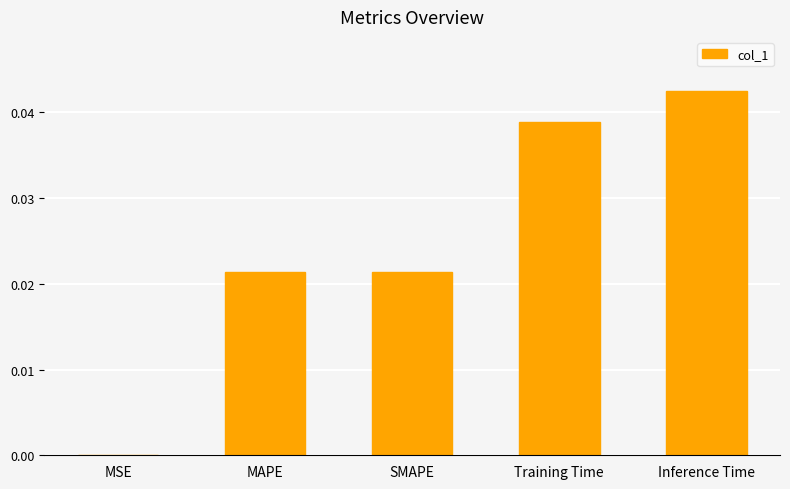

The chart shows a value of 0.0 at Inference Time. True or false?

True